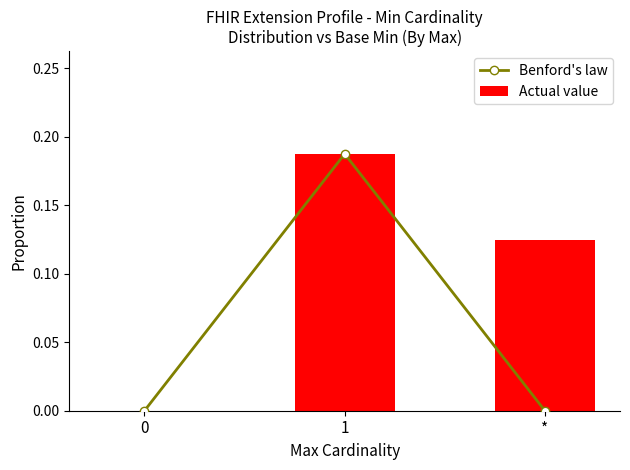

How many Actual value values are between 0 and 1?

3